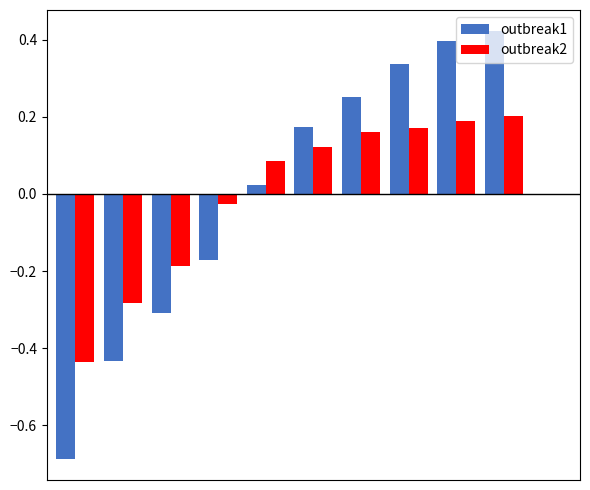

Reading right to left, list all the values displayed in this chart.

outbreak1: -0.0	0.4	0.4	0.3	0.3	0.2	0.0	-0.2	-0.3	-0.4	-0.7
outbreak2: 0.0	0.2	0.2	0.2	0.2	0.1	0.1	-0.0	-0.2	-0.3	-0.4